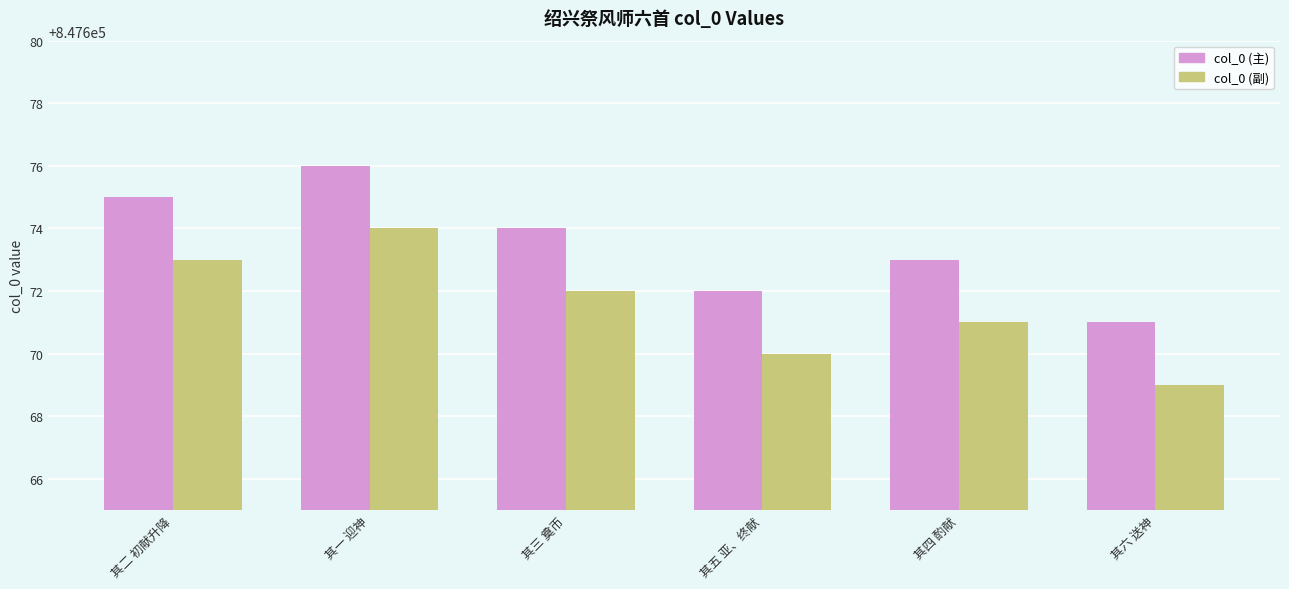

Reading right to left, list all the values displayed in this chart.

col_0 (主): 其六 送神=847671	其四 酌献=847673	其五 亚、终献=847672	其三 奠币=847674	其一 迎神=847676	其二 初献升降=847675
col_0 (副): 其六 送神=847669	其四 酌献=847671	其五 亚、终献=847670	其三 奠币=847672	其一 迎神=847674	其二 初献升降=847673